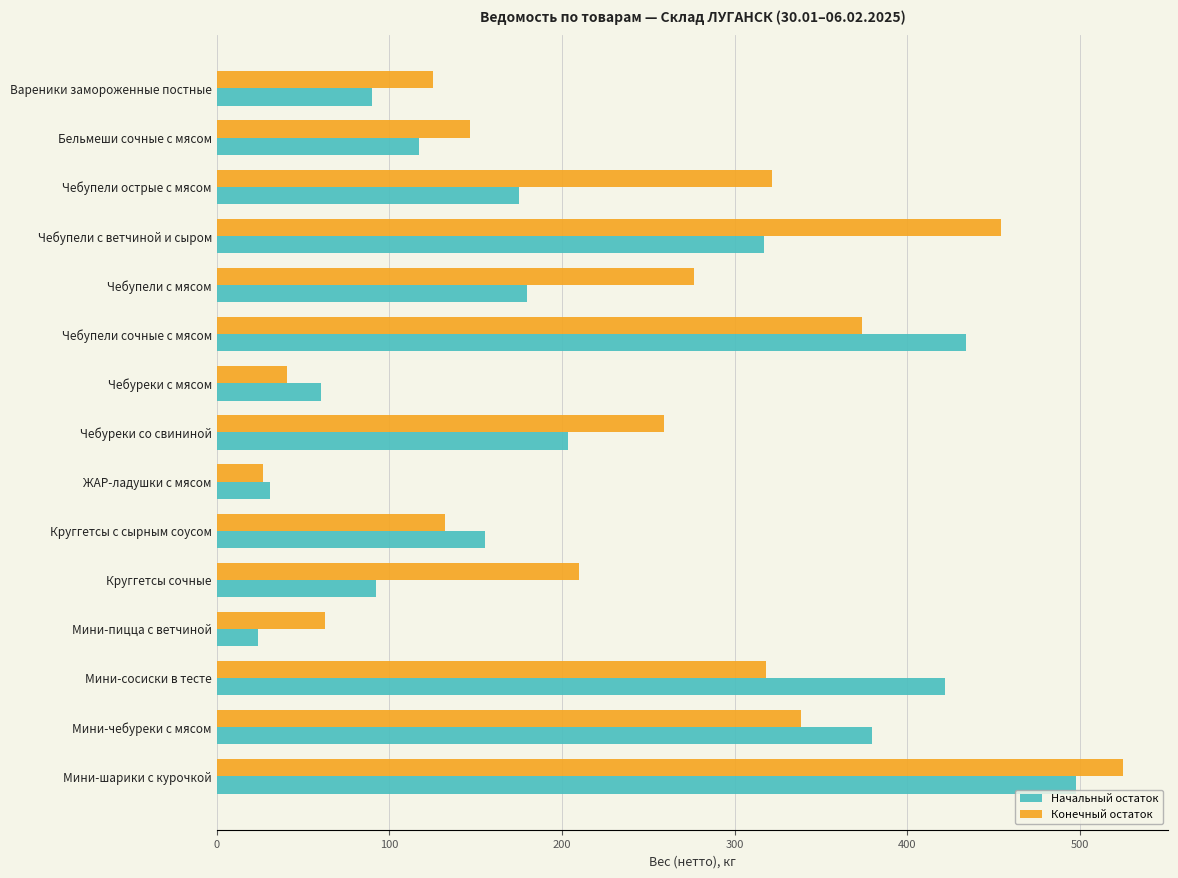

Which series has the largest total across all categories?

Конечный остаток